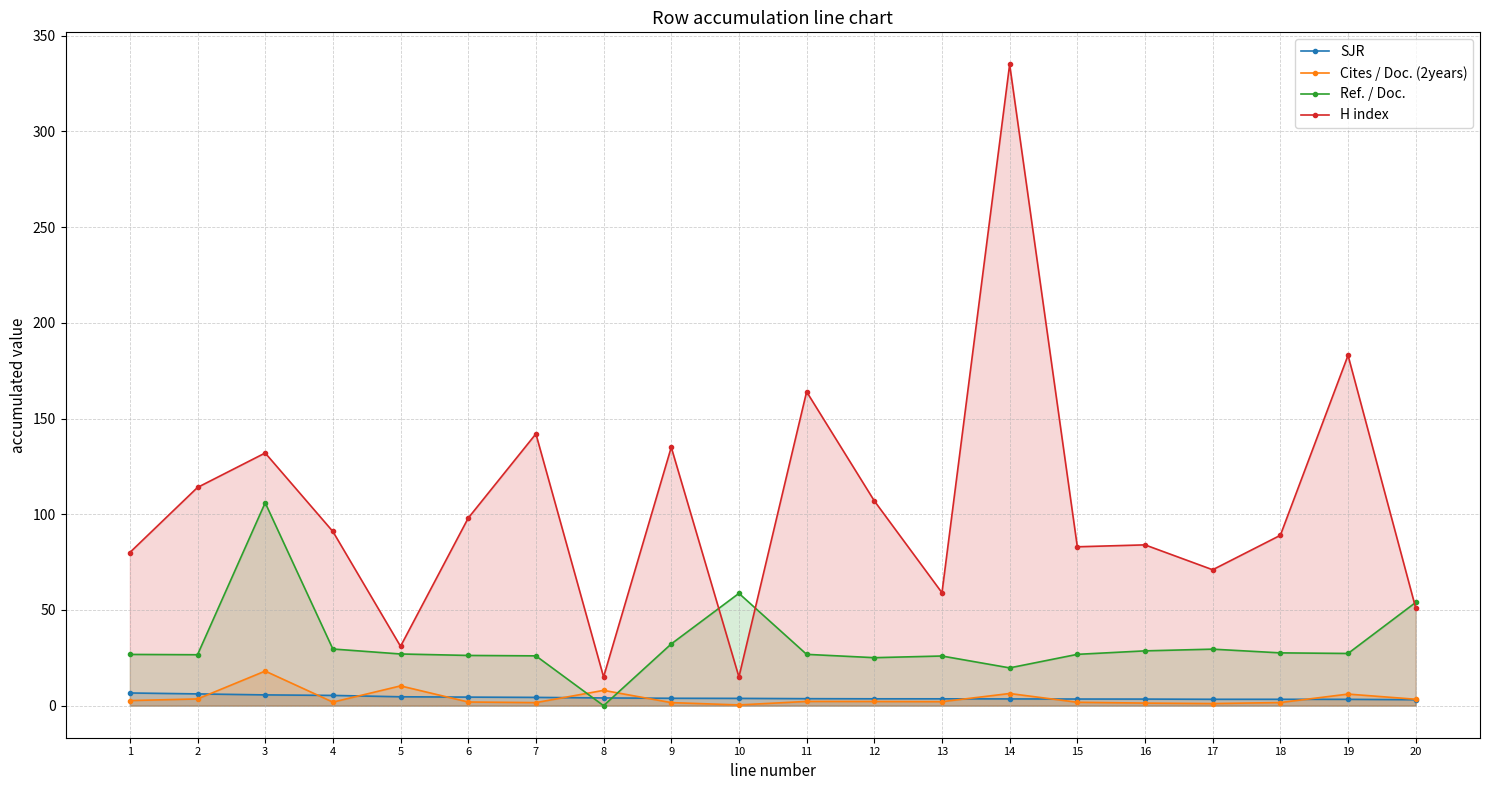

Which category has the highest value in the Cites / Doc. (2years) series?

3